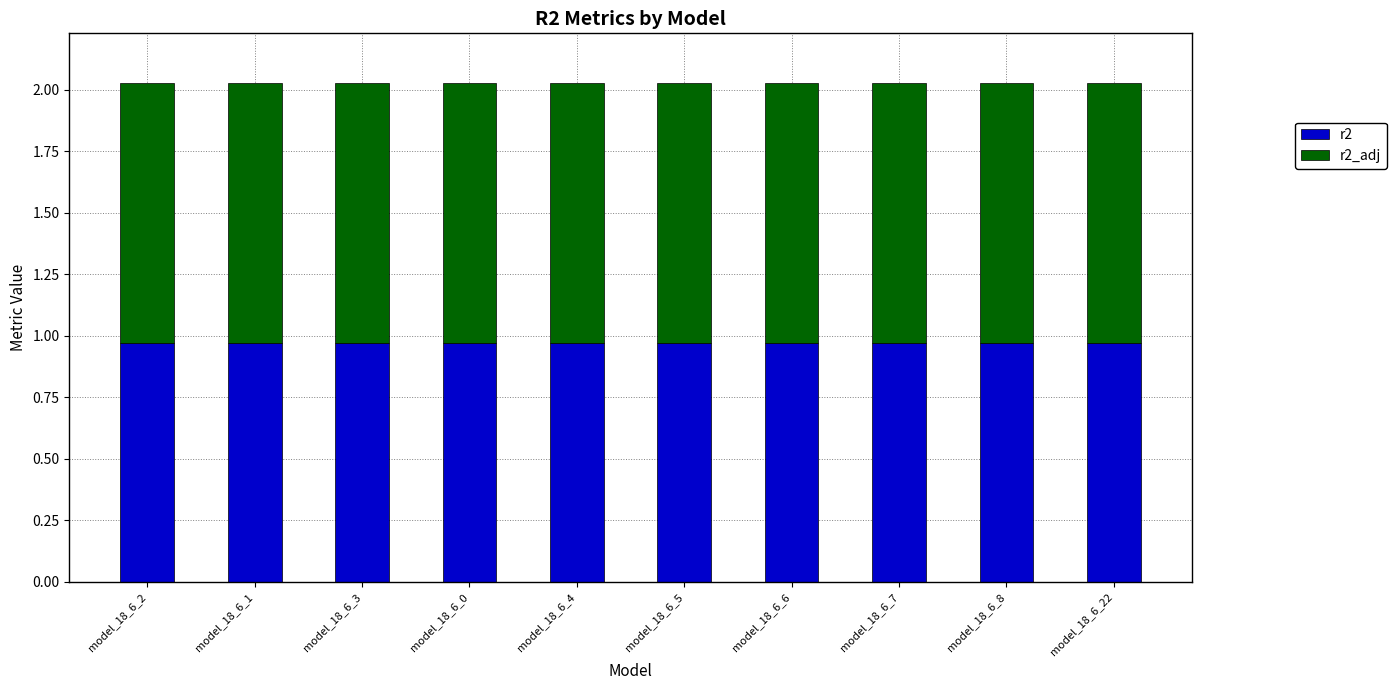

True or false: r2 has a value of 1.6 at model_18_6_4.

False